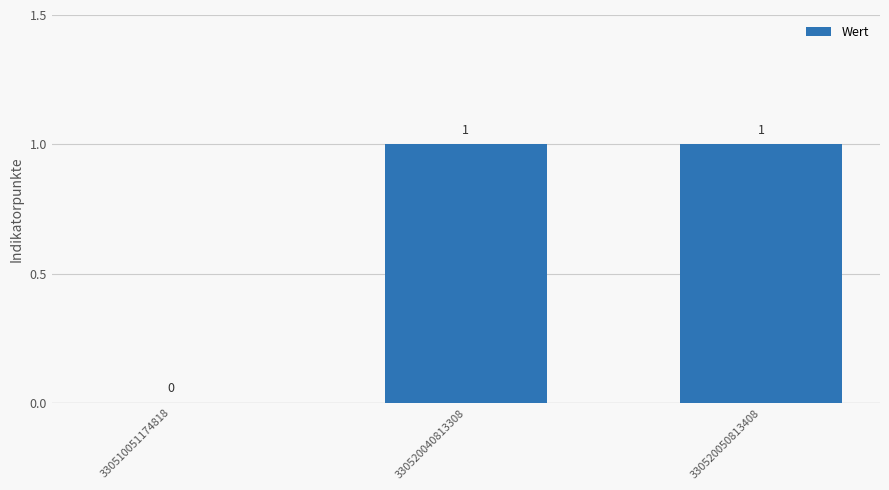

What is the sum of the values at 330520040813308 and 330510051174818?

1